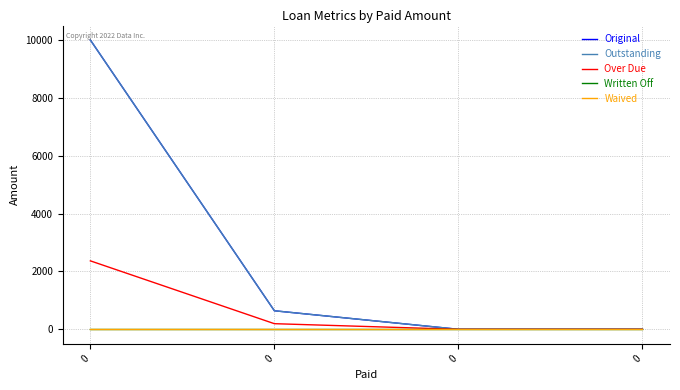

What is the difference between the maximum and minimum values in the Outstanding series?

10000.0